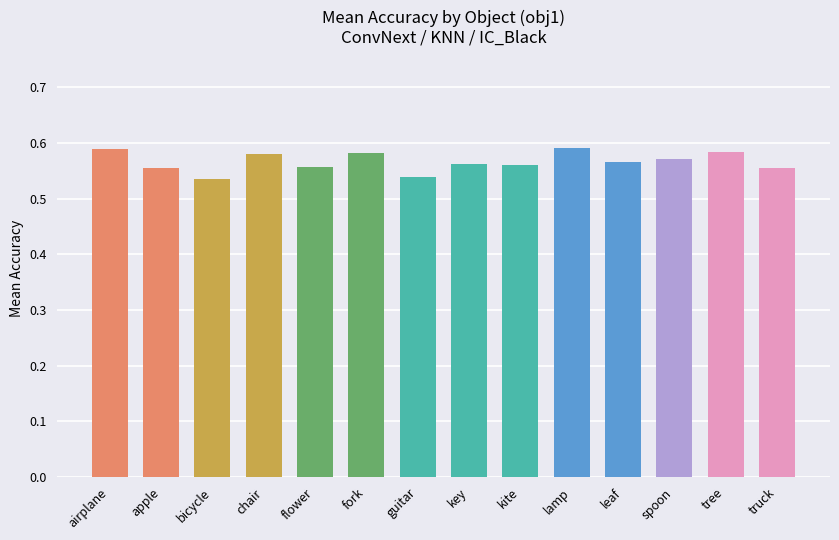

What is the label of the 10th bar from the left?

lamp